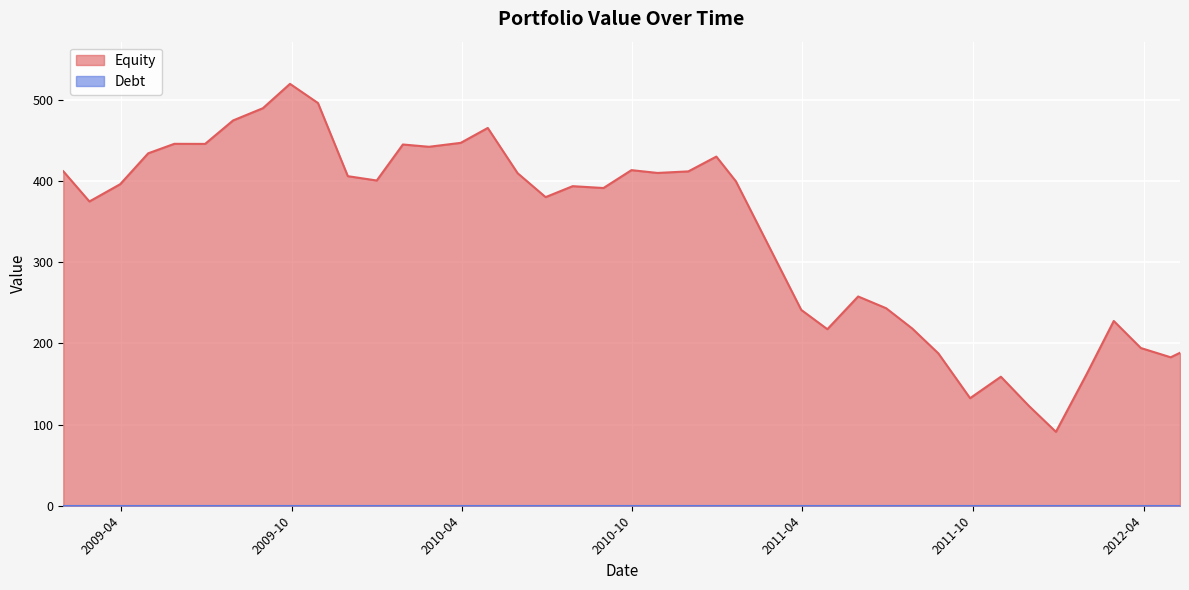

What is the sum of all Equity values?

13569.4